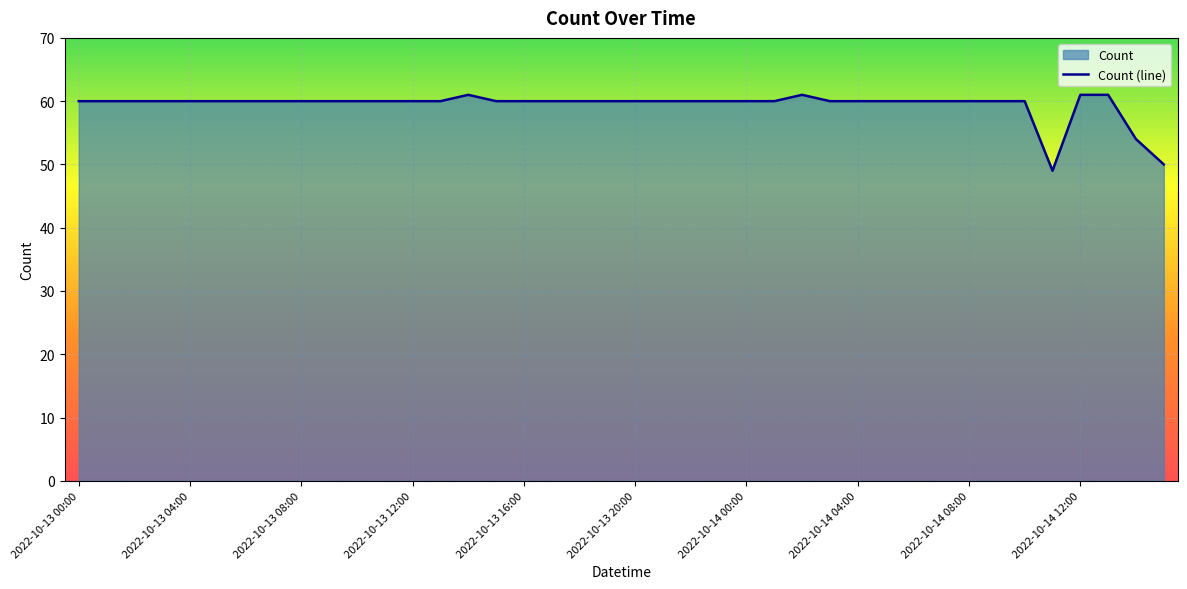

At which category does the chart reach its peak across all series?

2022-10-13 14:00